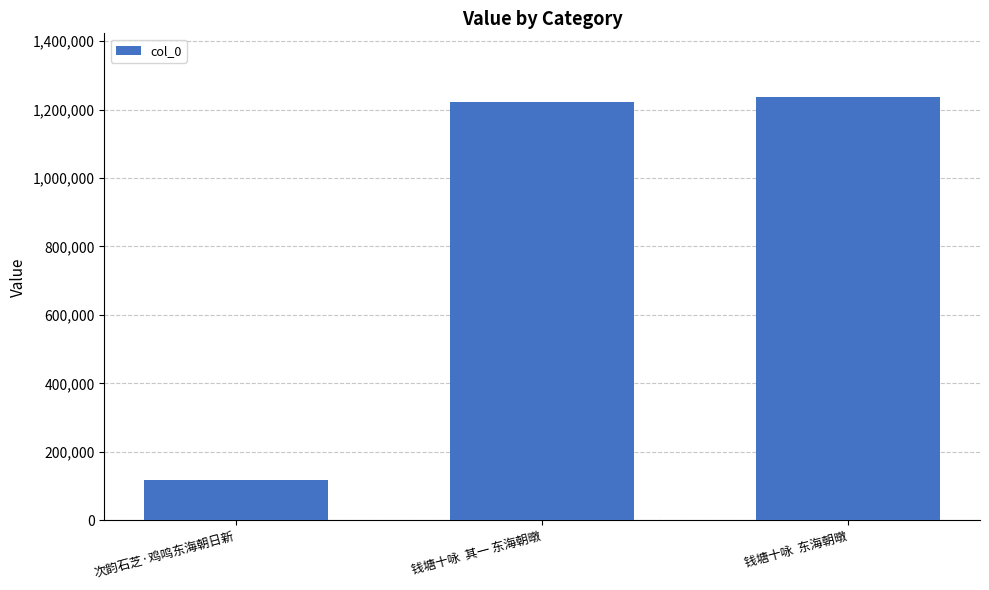

Reading left to right, extract all data points from this chart.

118452	1221456	1237028